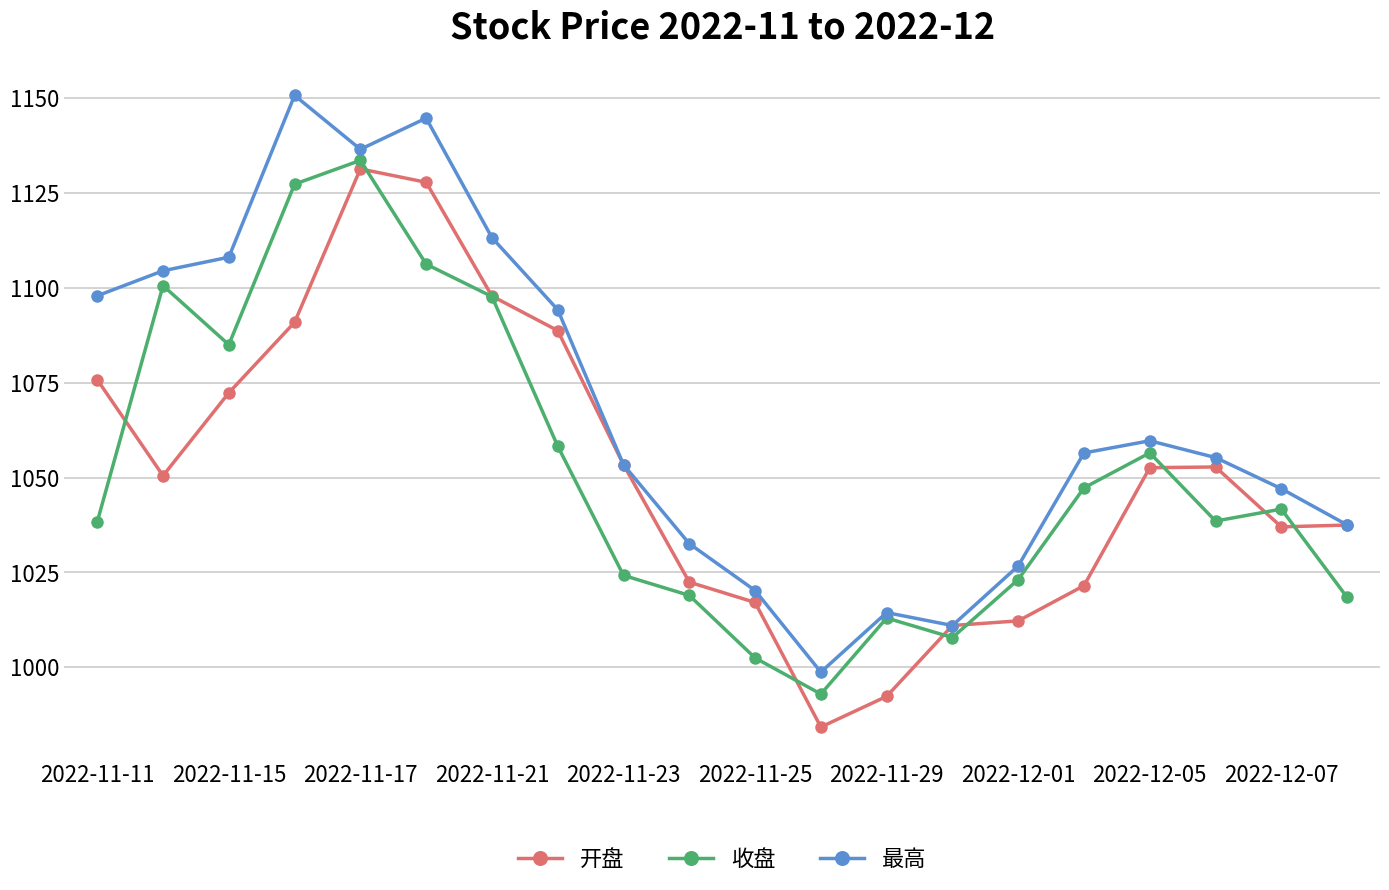

Which series has the largest total across all categories?

最高